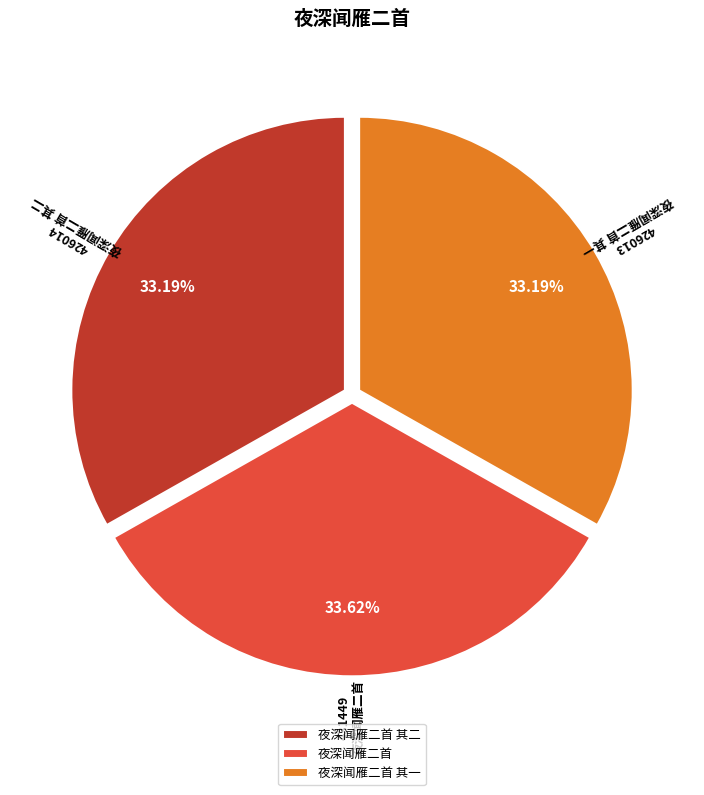

What percentage is the 夜深闻雁二首 其二 slice, to the nearest percent?

33%